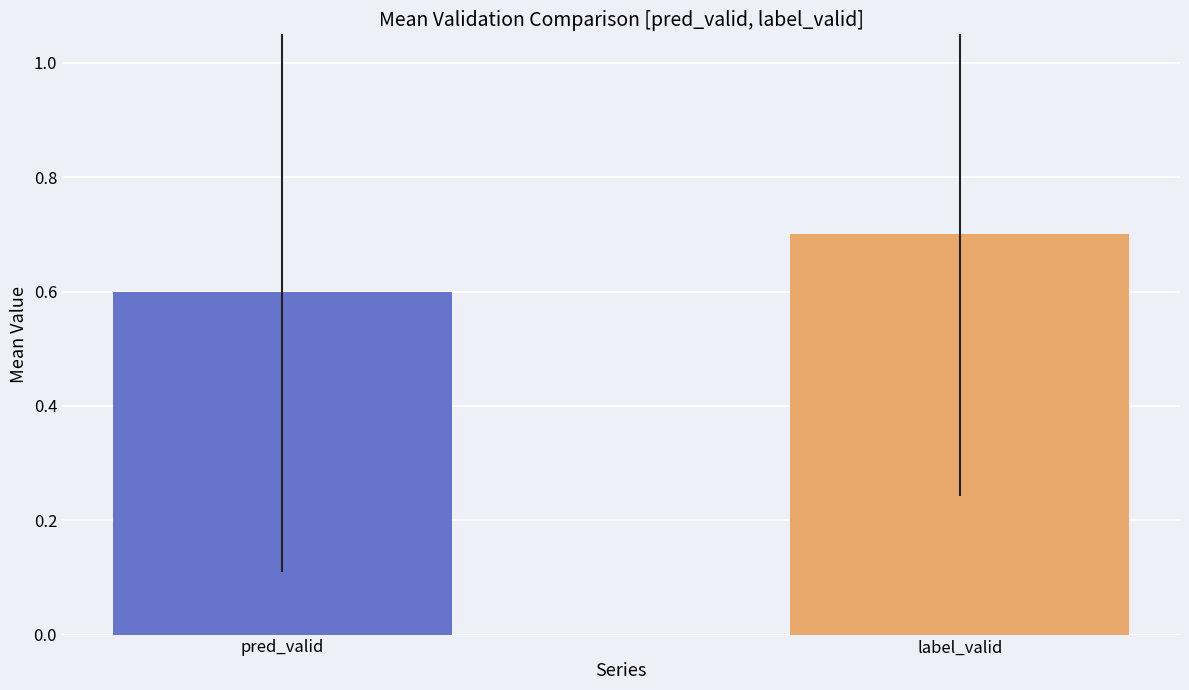

Between label_valid and pred_valid, which is larger?

label_valid